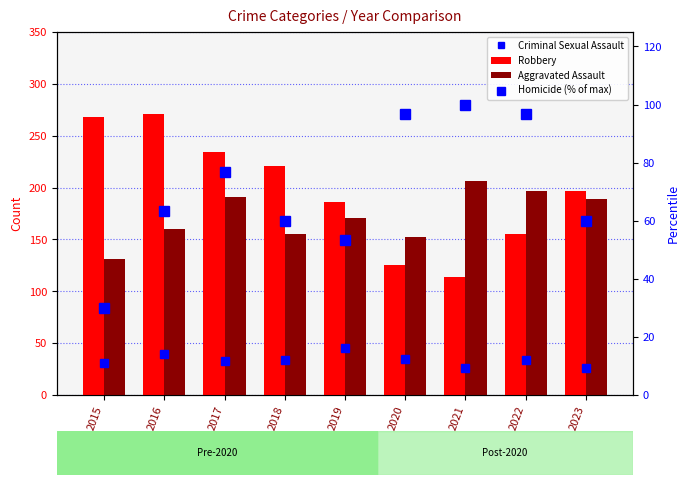

Reading left to right, list all the values displayed in this chart.

Criminal Sexual Assault: 2015=31.0	2016=40.0	2017=33.0	2018=34.0	2019=45.0	2020=35.0	2021=26.0	2022=34.0	2023=26.0
Robbery: 2015=268.0	2016=271.0	2017=234.0	2018=221.0	2019=186.0	2020=125.0	2021=114.0	2022=155.0	2023=197.0
Aggravated Assault: 2015=131.0	2016=160.0	2017=191.0	2018=155.0	2019=171.0	2020=152.0	2021=206.0	2022=197.0	2023=189.0
Homicide (% of max): 2015=30.0	2016=63.3	2017=76.7	2018=60.0	2019=53.3	2020=96.7	2021=100.0	2022=96.7	2023=60.0